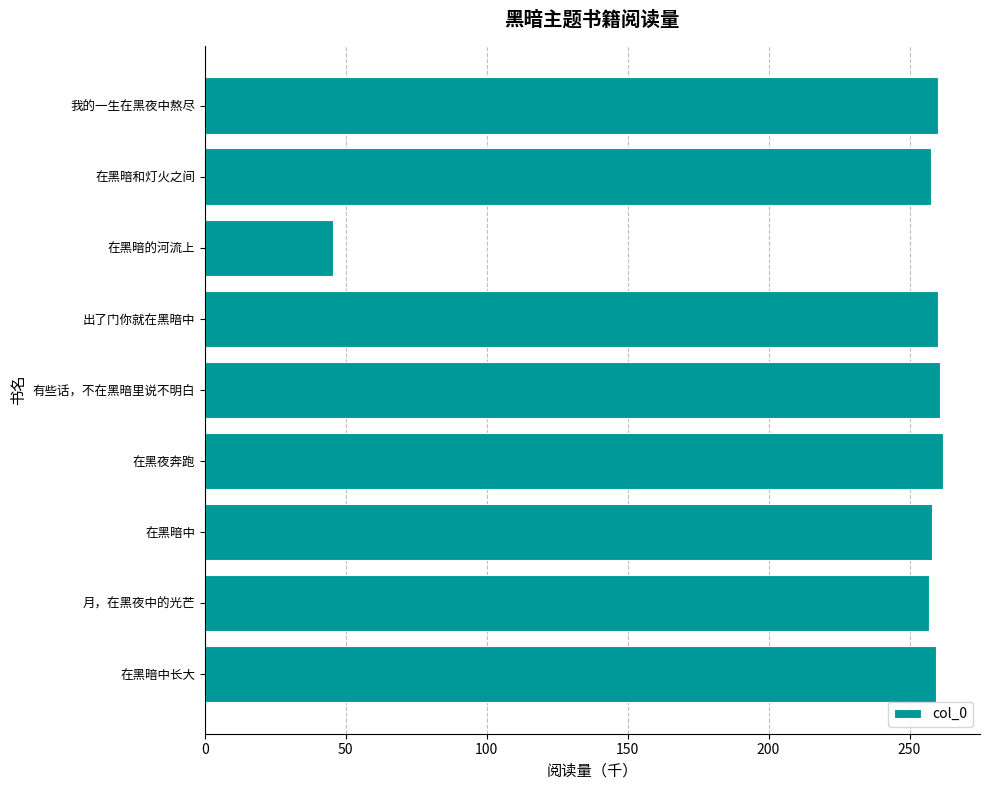

How many bars are there in total?

9